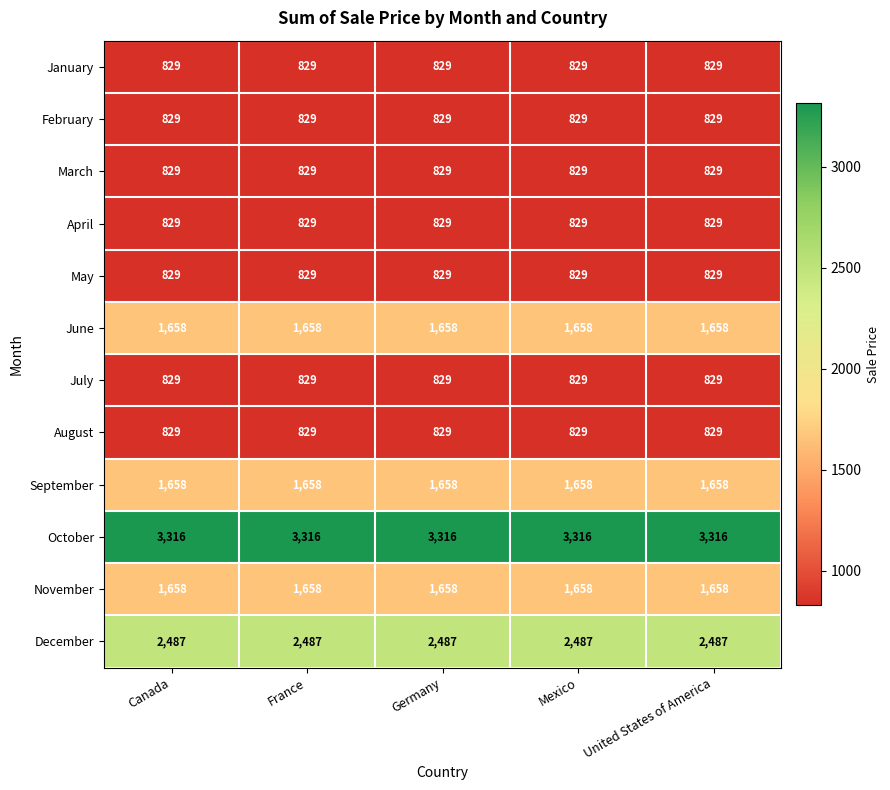

True or false: November has a value of 1658 at United States of America.

True